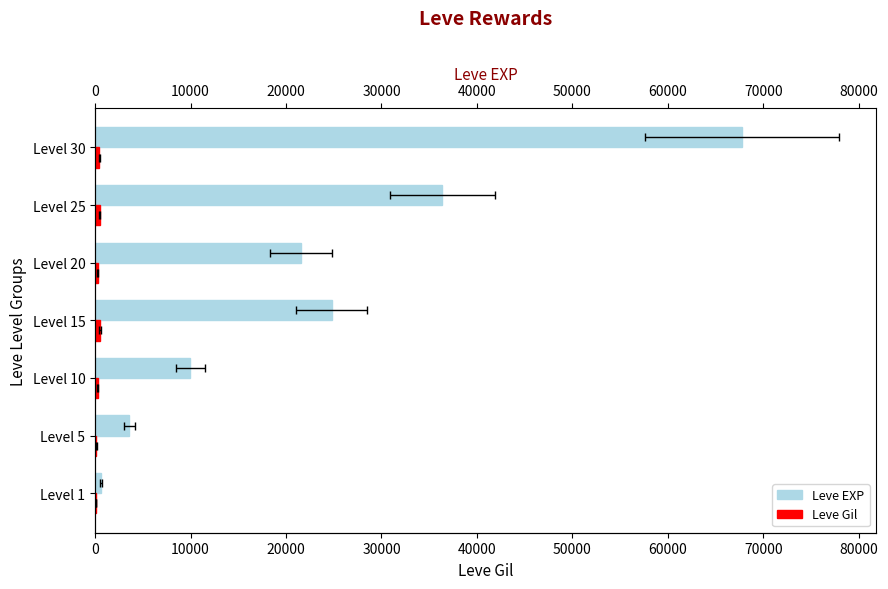

Rank the series at Level 20 from lowest to highest value.

Leve Gil, Leve EXP